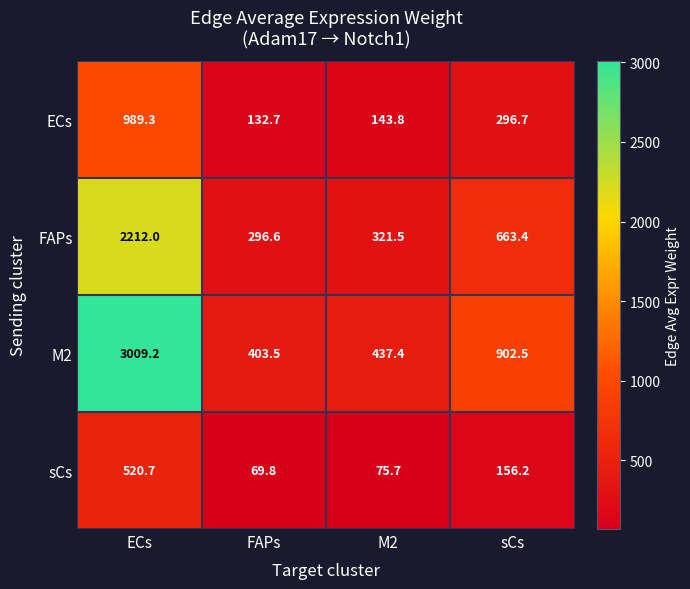

What is the total value across all series at ECs?

6731.2